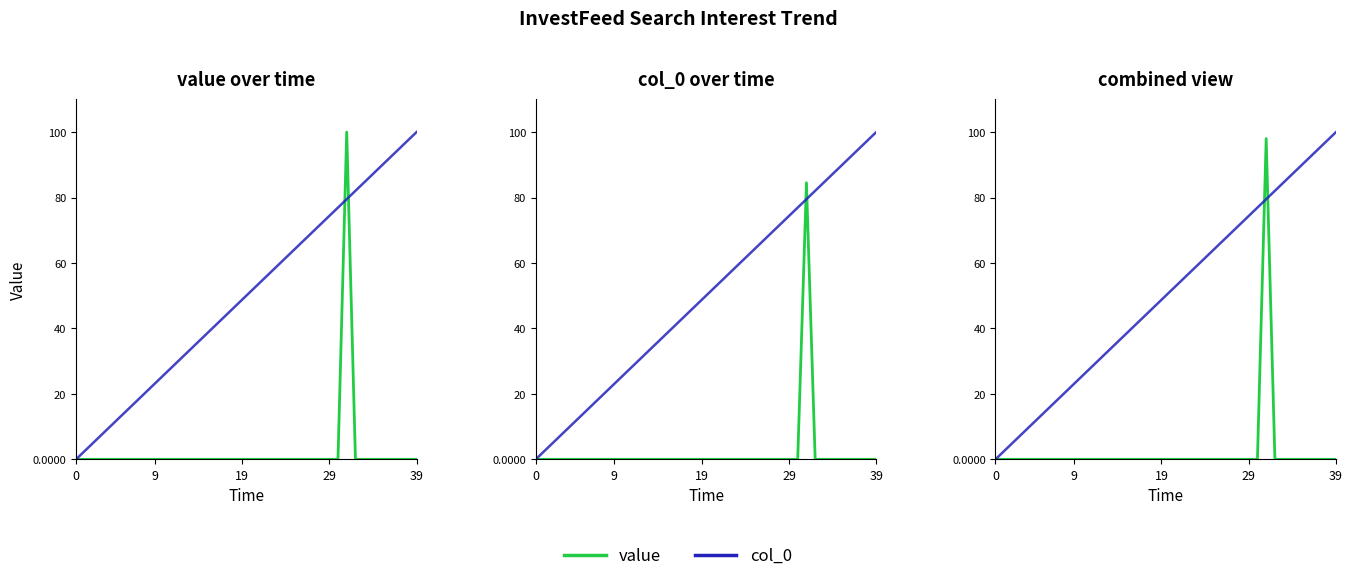

How many data points does each series have?

40